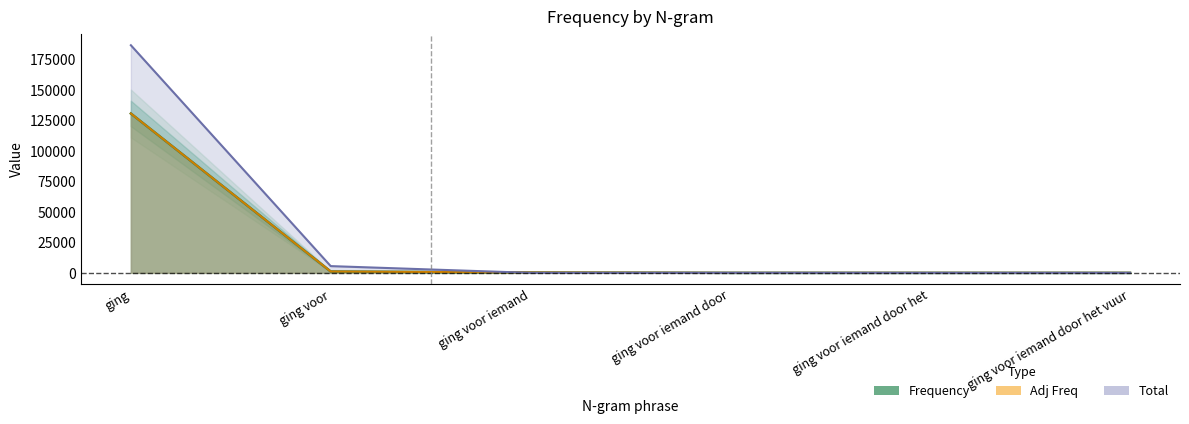

Reading left to right, what are all the values shown in this chart?

Frequency: 130749	1107	281	5	1	0
Adj Freq: 130763	1121	295	19	15	14
Total: 186784	5533	0	27	3	0